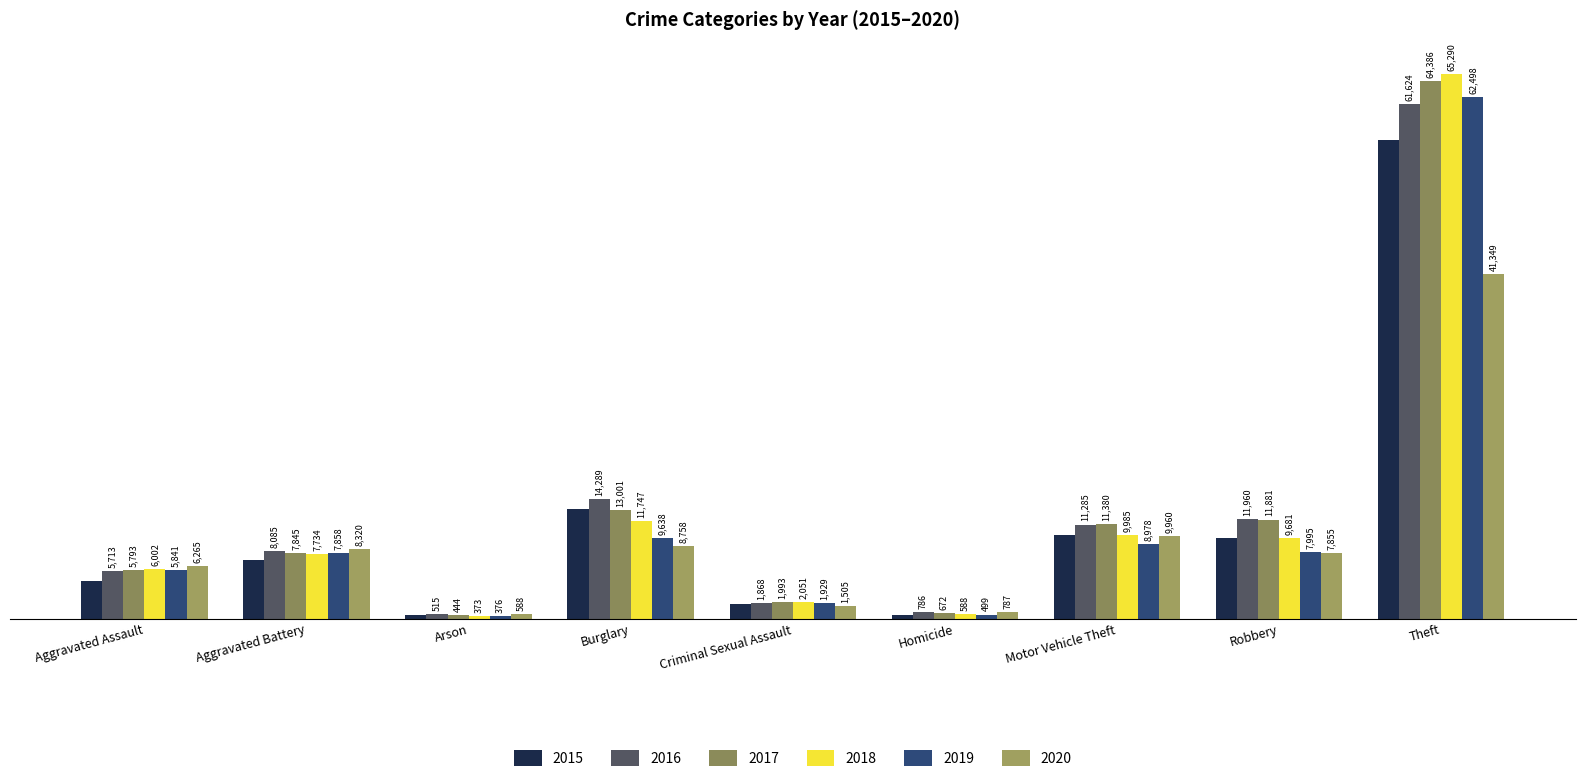

Reading left to right, what are all the values shown in this chart?

2015: Aggravated Assault=4480	Aggravated Battery=7018	Arson=448	Burglary=13184	Criminal Sexual Assault=1711	Homicide=496	Motor Vehicle Theft=10068	Robbery=9638	Theft=57352
2016: Aggravated Assault=5713	Aggravated Battery=8085	Arson=515	Burglary=14289	Criminal Sexual Assault=1868	Homicide=786	Motor Vehicle Theft=11285	Robbery=11960	Theft=61624
2017: Aggravated Assault=5793	Aggravated Battery=7845	Arson=444	Burglary=13001	Criminal Sexual Assault=1993	Homicide=672	Motor Vehicle Theft=11380	Robbery=11881	Theft=64386
2018: Aggravated Assault=6002	Aggravated Battery=7734	Arson=373	Burglary=11747	Criminal Sexual Assault=2051	Homicide=588	Motor Vehicle Theft=9985	Robbery=9681	Theft=65290
2019: Aggravated Assault=5841	Aggravated Battery=7858	Arson=376	Burglary=9638	Criminal Sexual Assault=1929	Homicide=499	Motor Vehicle Theft=8978	Robbery=7995	Theft=62498
2020: Aggravated Assault=6265	Aggravated Battery=8320	Arson=588	Burglary=8758	Criminal Sexual Assault=1505	Homicide=787	Motor Vehicle Theft=9960	Robbery=7855	Theft=41349